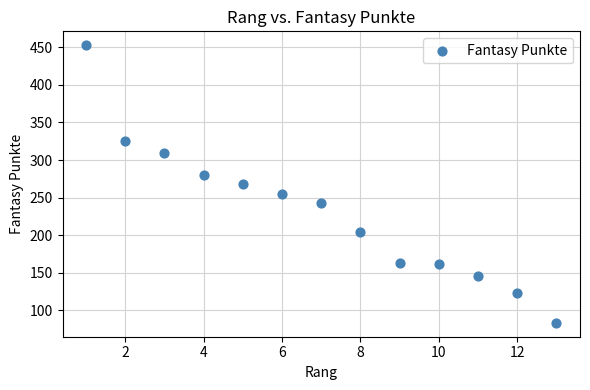

What is the range of Y values (max minus min)?

370